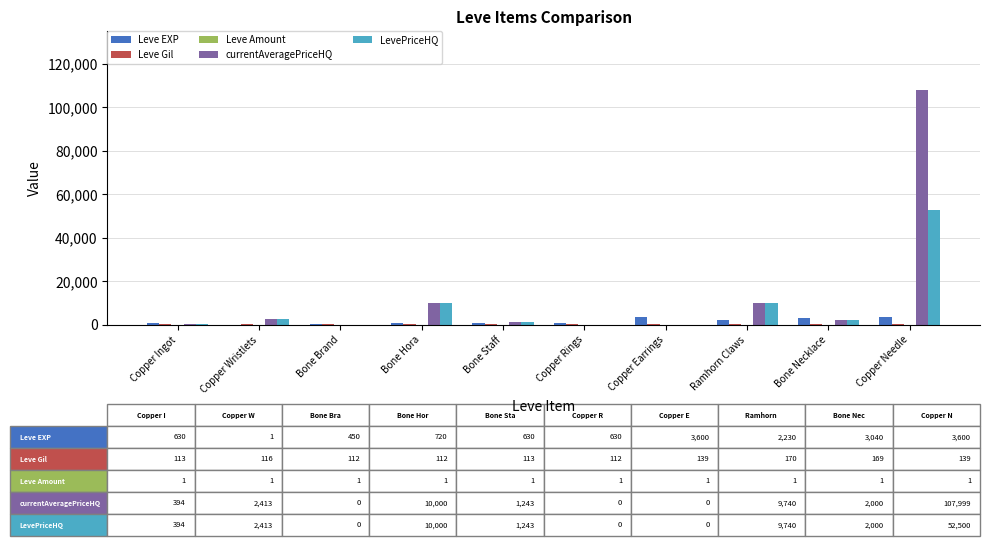

Between Bone Staff and Copper Needle, which series saw the biggest shift?

currentAveragePriceHQ